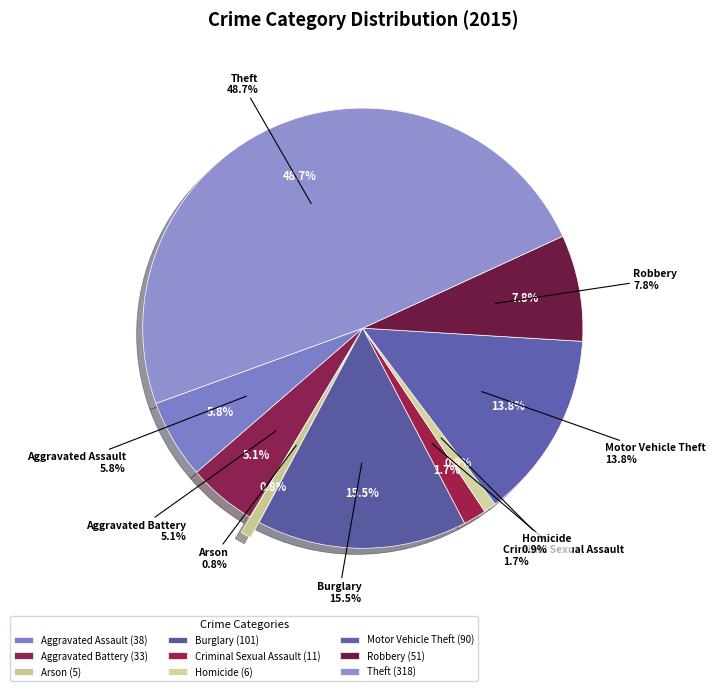

To the nearest percent, what is the difference between the largest and smallest slice percentages?

48%